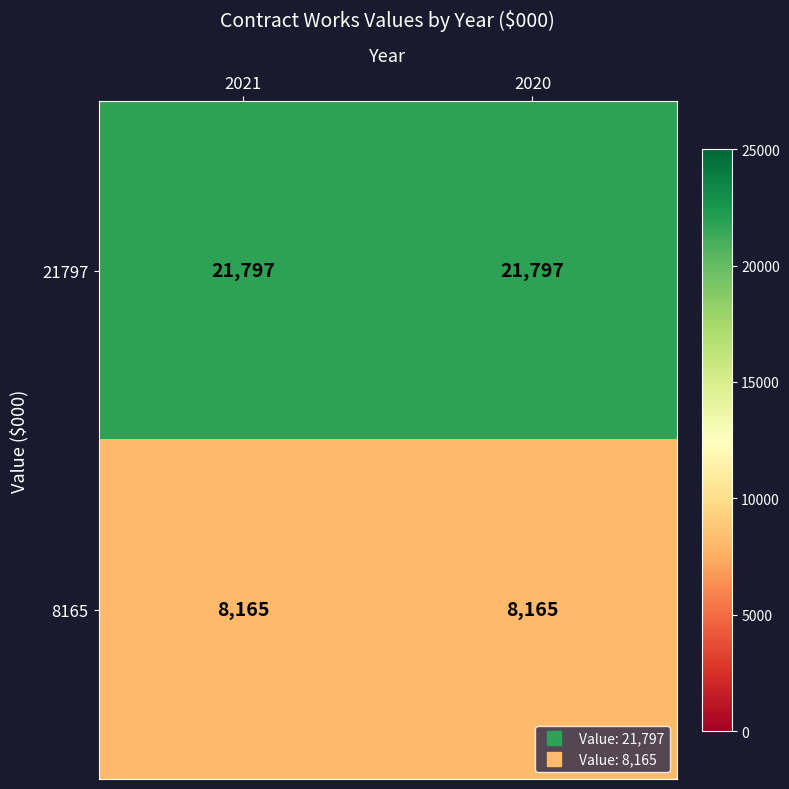

List the series in order of their overall mean, highest first.

21797, 8165